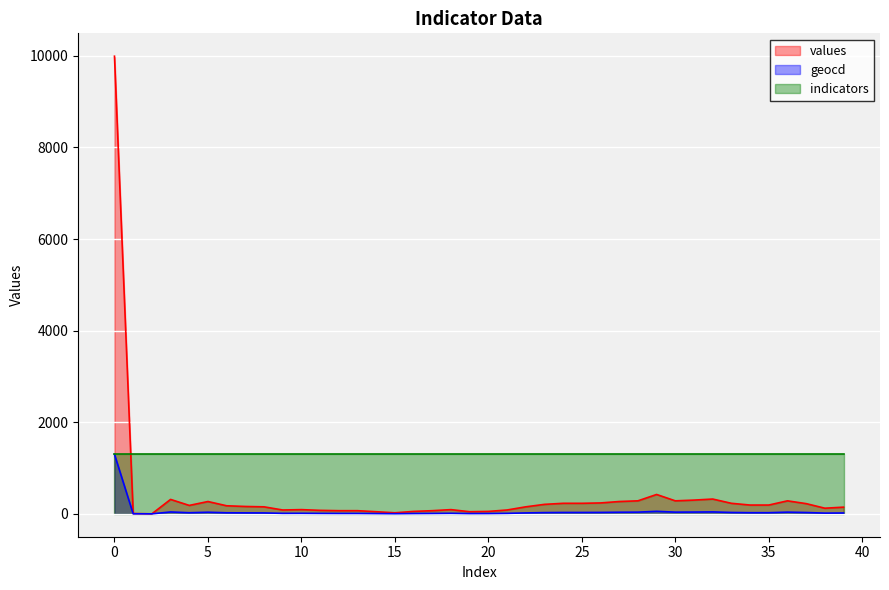

How many interior local peaks does the values series have?

7